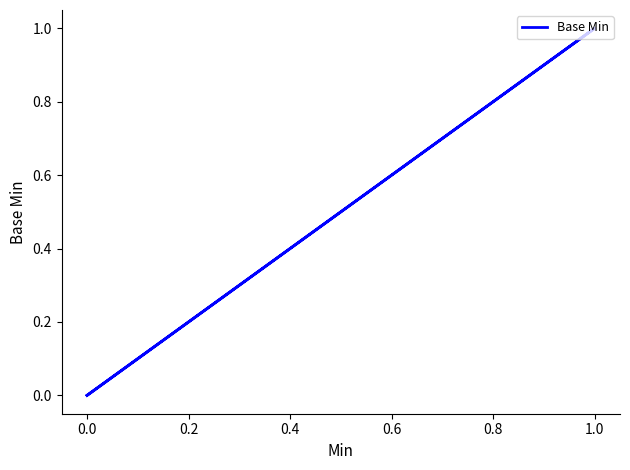

How many lines are shown in the chart?

1